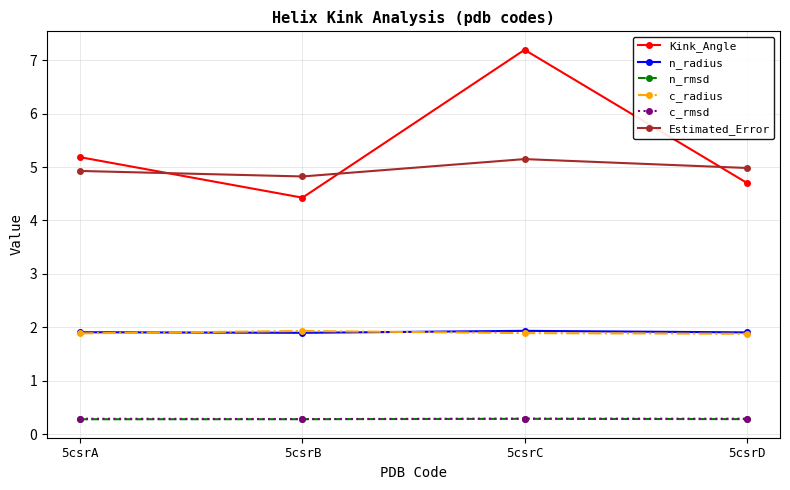

Reading right to left, extract all data points from this chart.

Kink_Angle: 4.7	7.2	4.4	5.2
n_radius: 1.9	1.9	1.9	1.9
n_rmsd: 0.3	0.3	0.3	0.3
c_radius: 1.9	1.9	1.9	1.9
c_rmsd: 0.3	0.3	0.3	0.3
Estimated_Error: 5.0	5.1	4.8	4.9